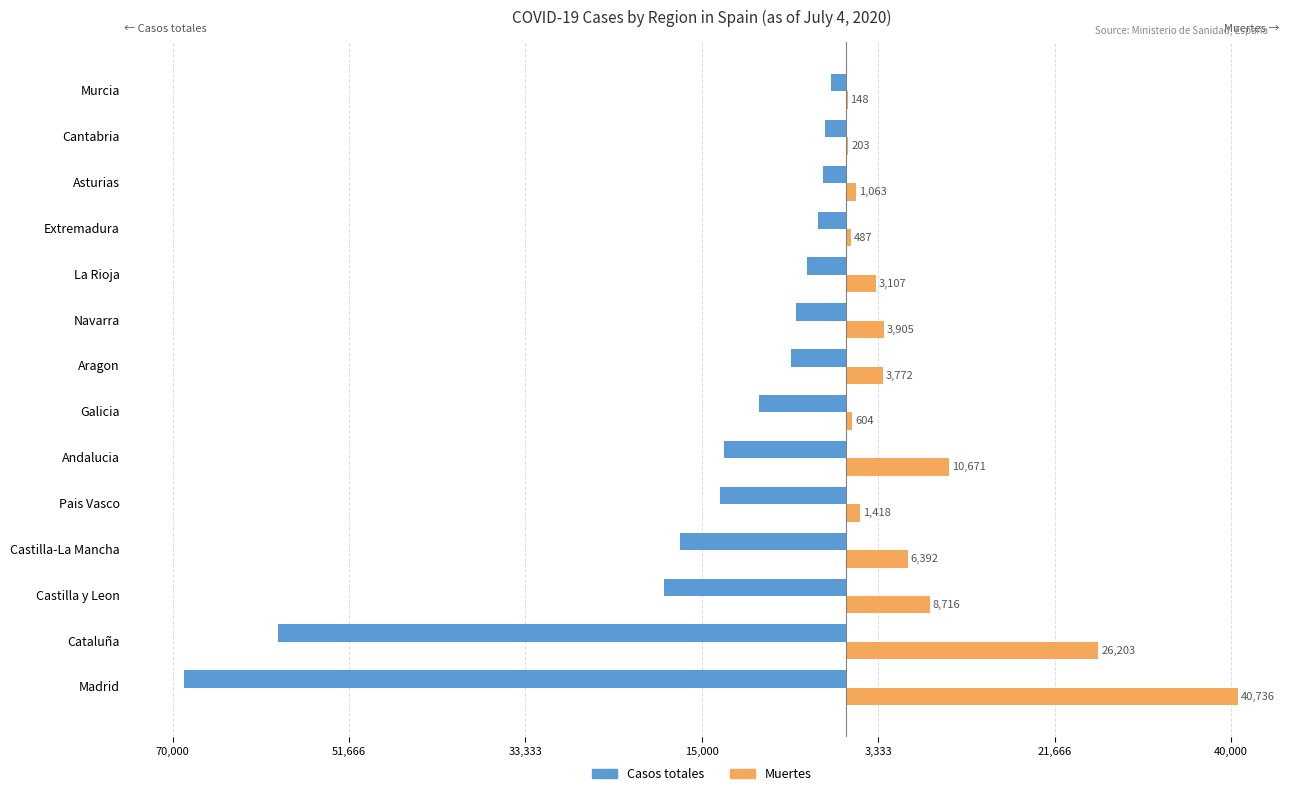

What is the difference between the second highest and minimum values in the Muertes series?

26055